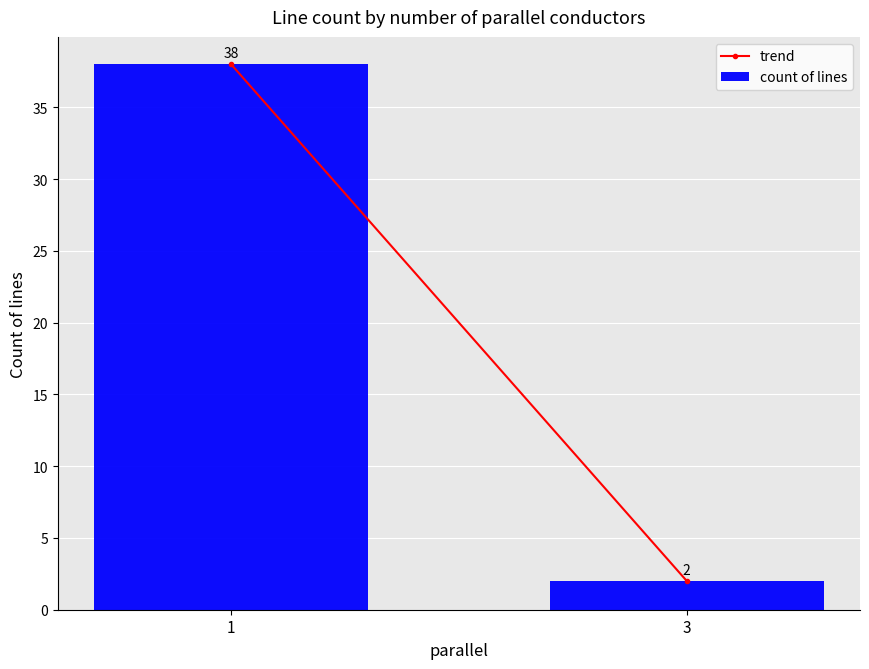

What is the difference between the values at 1 and 3?

36